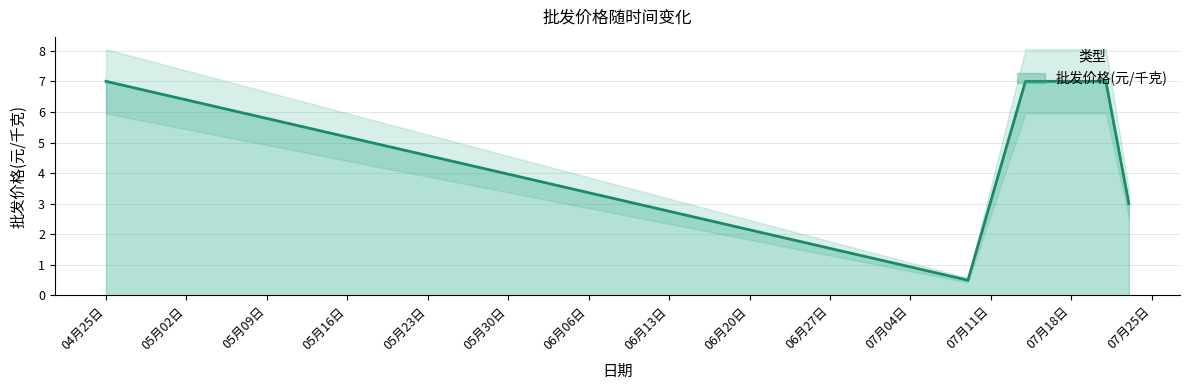

At which category does the chart reach its peak across all series?

04月25日